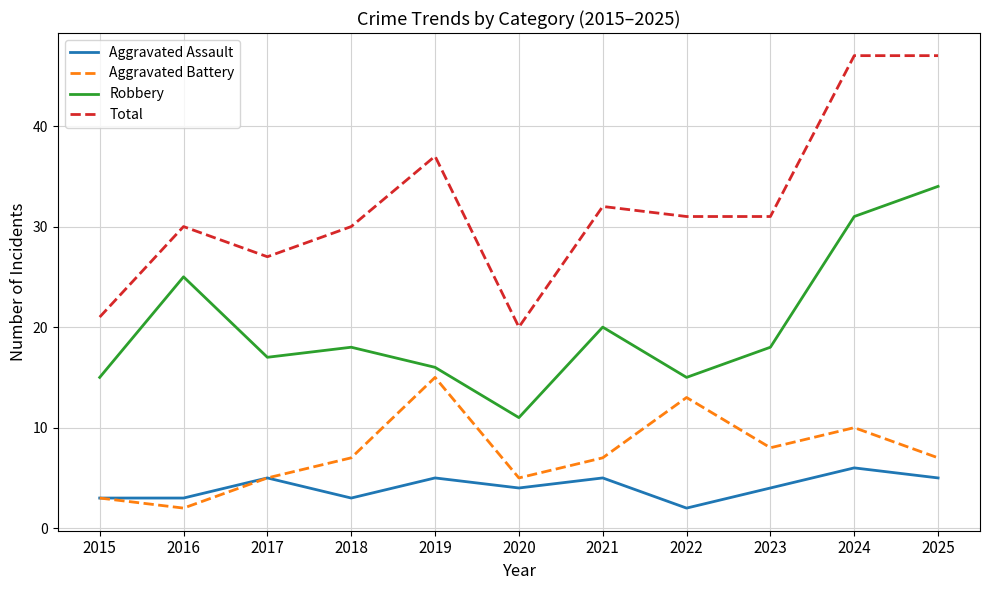

The Total series shows 21 at 2015. True or false?

True